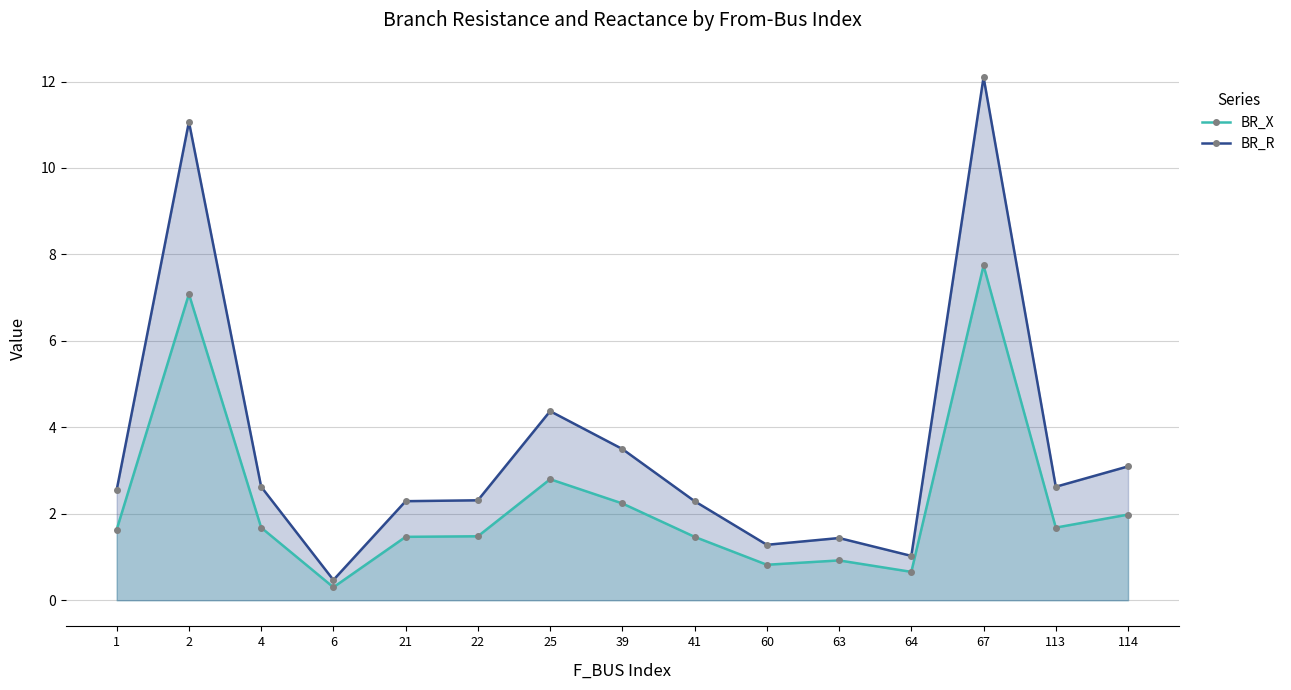

What is the total value across all series at 1?

4.2